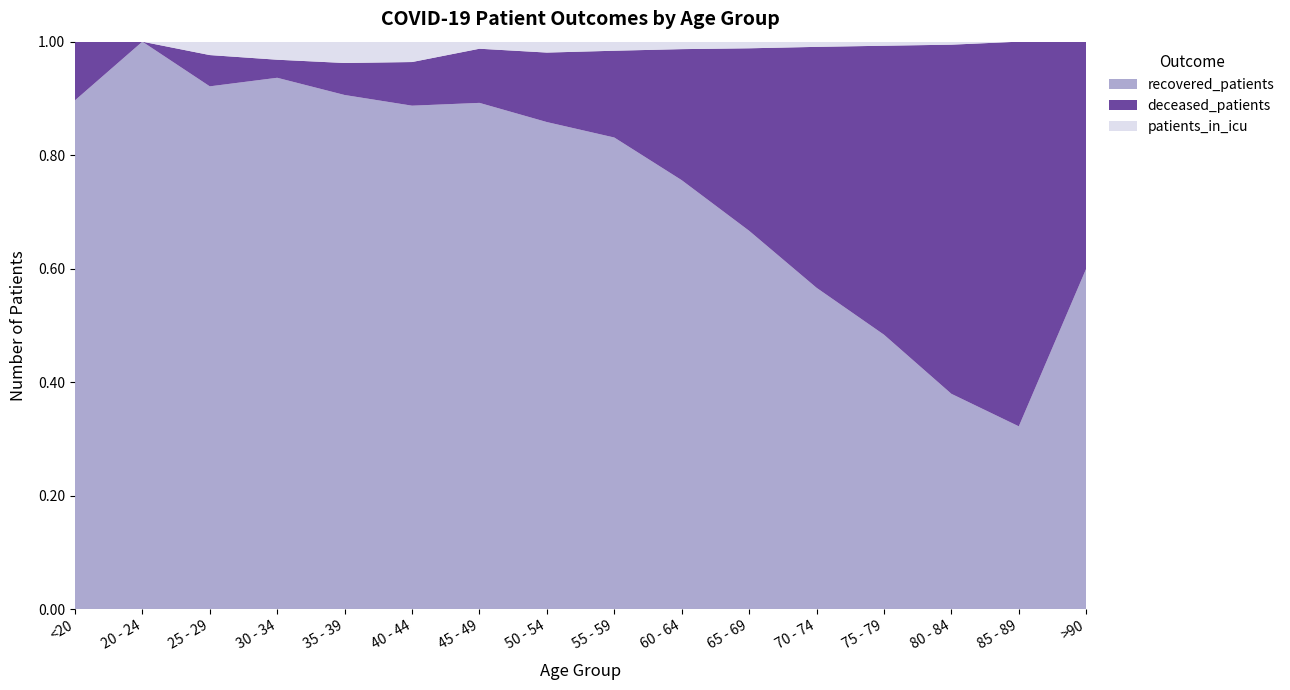

Reading left to right, transcribe all the data shown in this chart.

recovered_patients: 26	58	117	206	241	346	645	1072	1456	1551	1540	1360	675	143	19	3
deceased_patients: 3	0	7	7	15	30	69	153	268	474	743	1020	711	232	40	2
patients_in_icu: 0	0	3	7	10	14	9	24	28	27	27	22	10	2	0	0